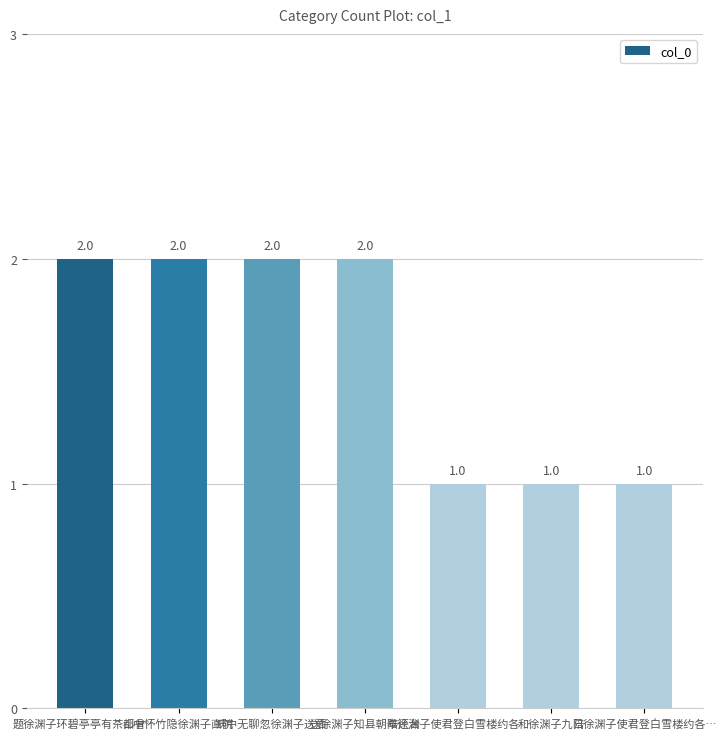

What is the change in value from 送徐渊子知县朝奉还台 to 陪徐渊子使君登白雪楼约各…?

-1